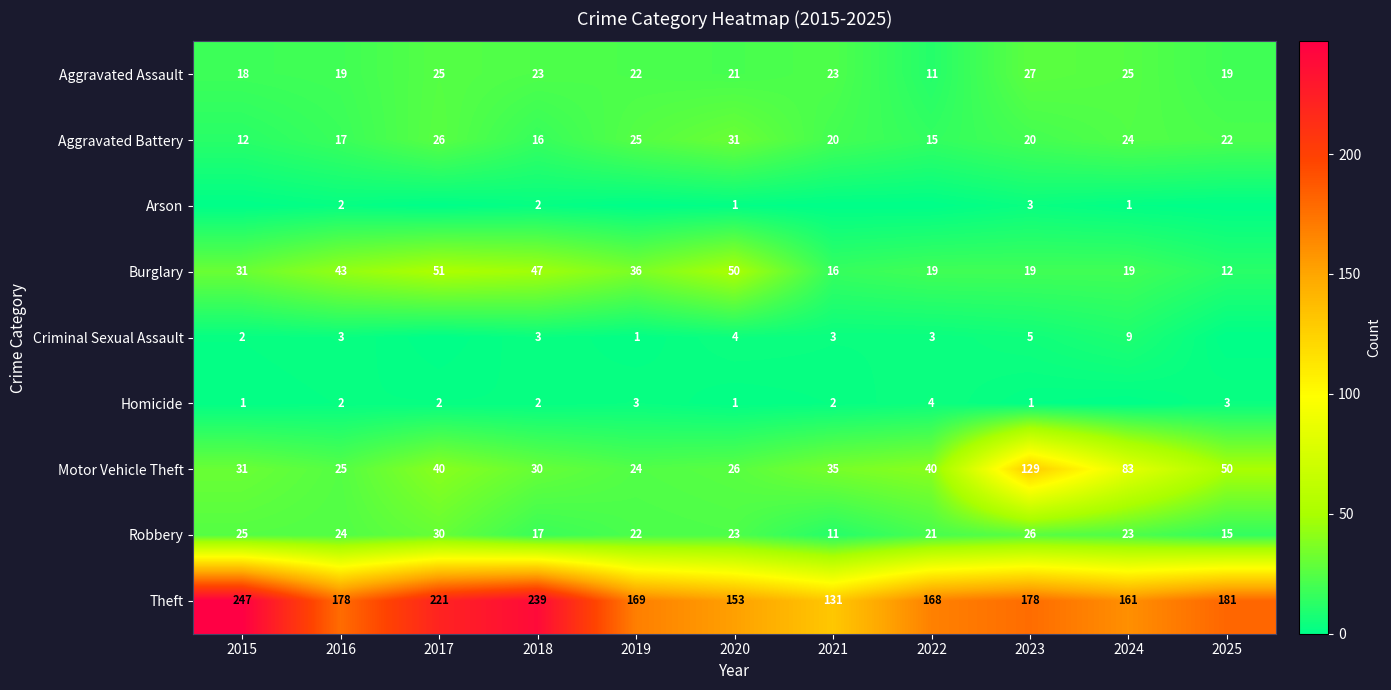

Which series changed the most between 2020 and 2023?

Motor Vehicle Theft